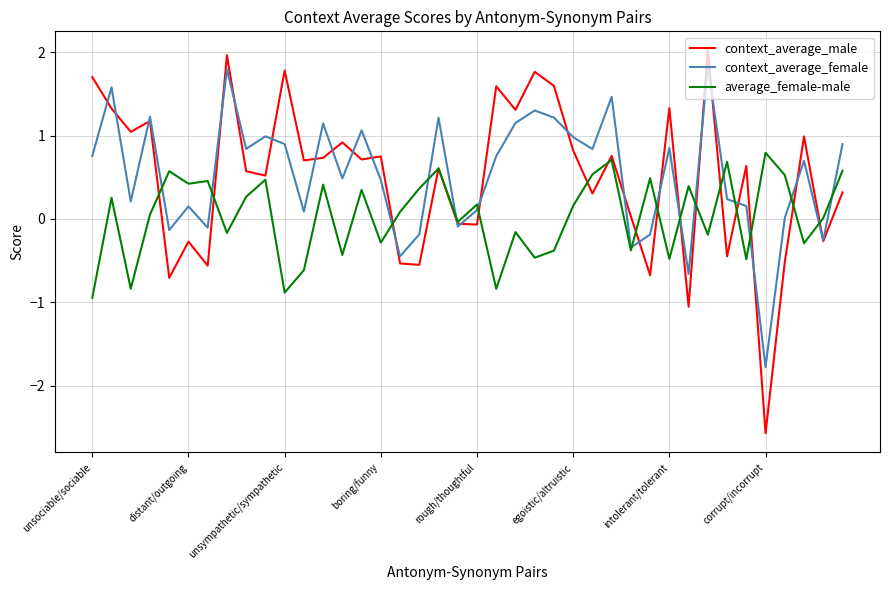

True or false: context_average_male and context_average_female cross at least once.

True